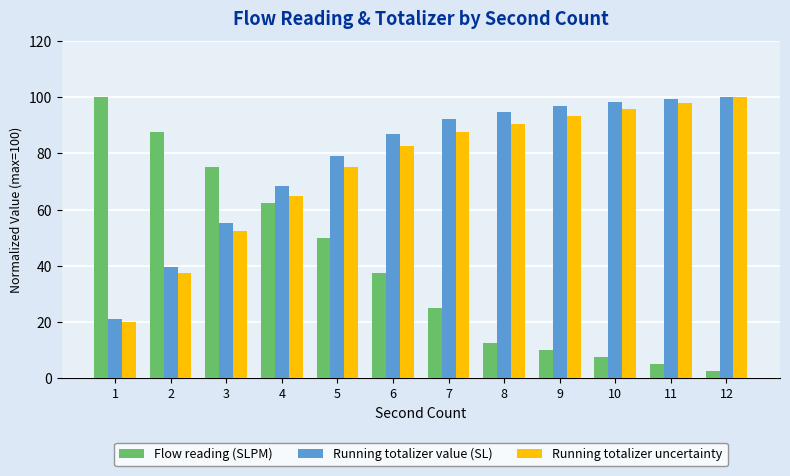

Reading left to right, transcribe all the data shown in this chart.

Flow reading (SLPM): 1=100.0	2=87.5	3=75.0	4=62.5	5=50.0	6=37.5	7=25.0	8=12.5	9=10.0	10=7.5	11=5.0	12=2.5
Running totalizer value (SL): 1=21.1	2=39.5	3=55.3	4=68.4	5=78.9	6=86.8	7=92.1	8=94.7	9=96.8	10=98.4	11=99.5	12=100.0
Running totalizer uncertainty: 1=20.0	2=37.5	3=52.5	4=65.0	5=75.0	6=82.5	7=87.5	8=90.5	9=93.2	10=95.7	11=98.0	12=100.0